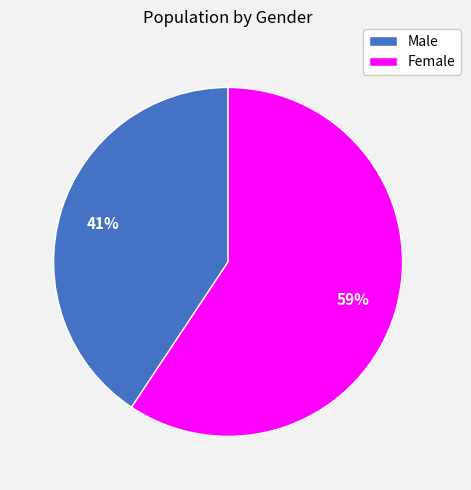

Is there any slice that represents more than half of the pie?

Yes